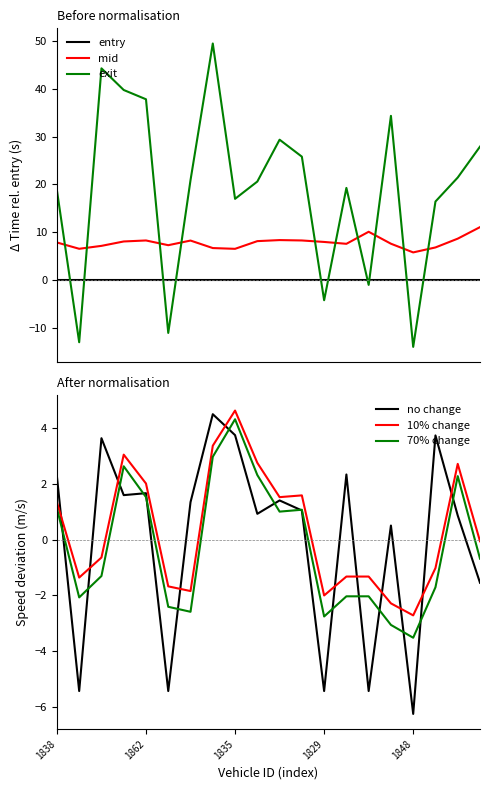

Does the chart display data point markers on the line(s)?

No